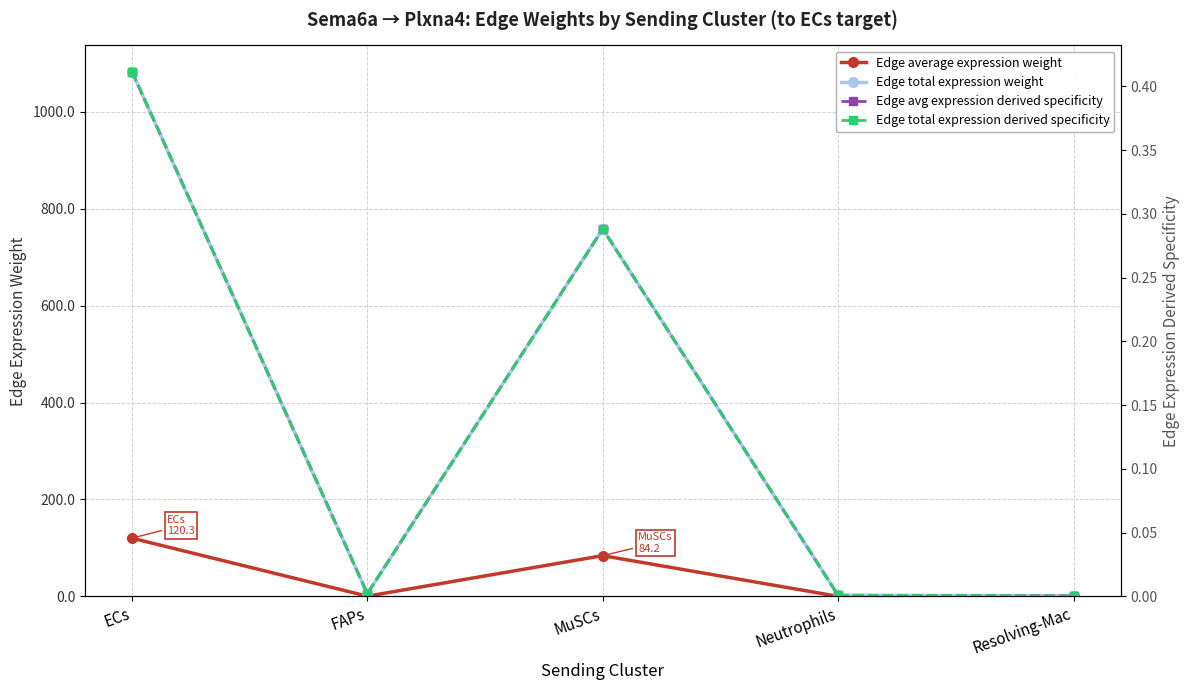

Does the chart have visible grid lines?

Yes